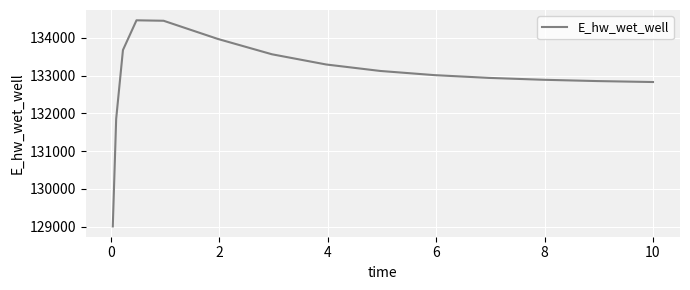

What is the greatest value displayed?

134465.0